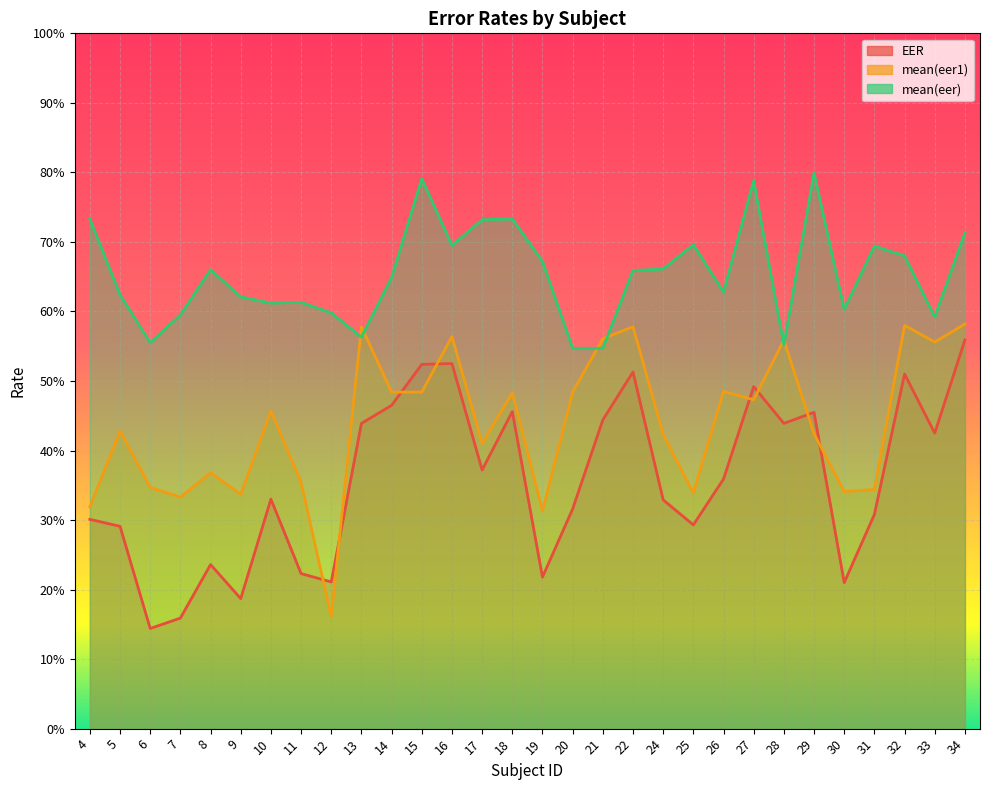

Where is the first local minimum for EER?

6